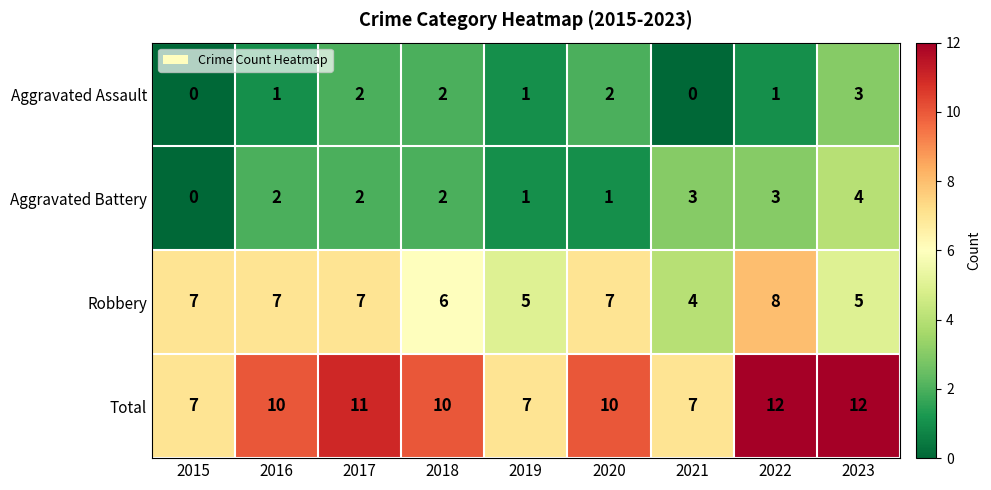

What is the sum of all Aggravated Battery values?

18